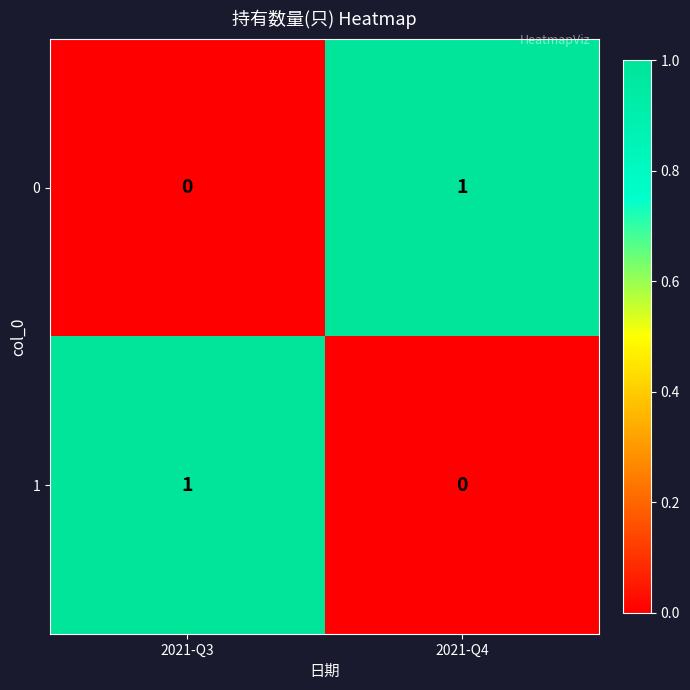

Rank the series at 2021-Q3 from highest to lowest value.

1, 0